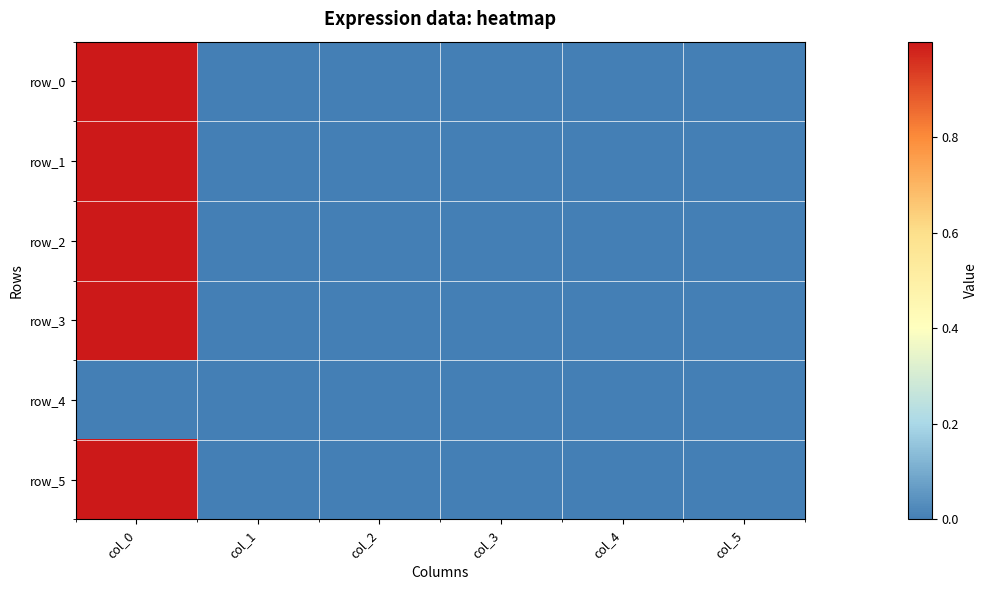

The row_4 series shows 0.0 at col_3. True or false?

True